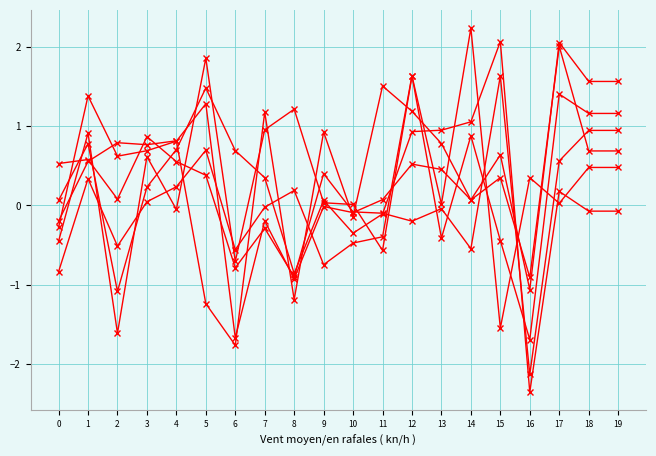

How many distinct data groups are displayed?

6